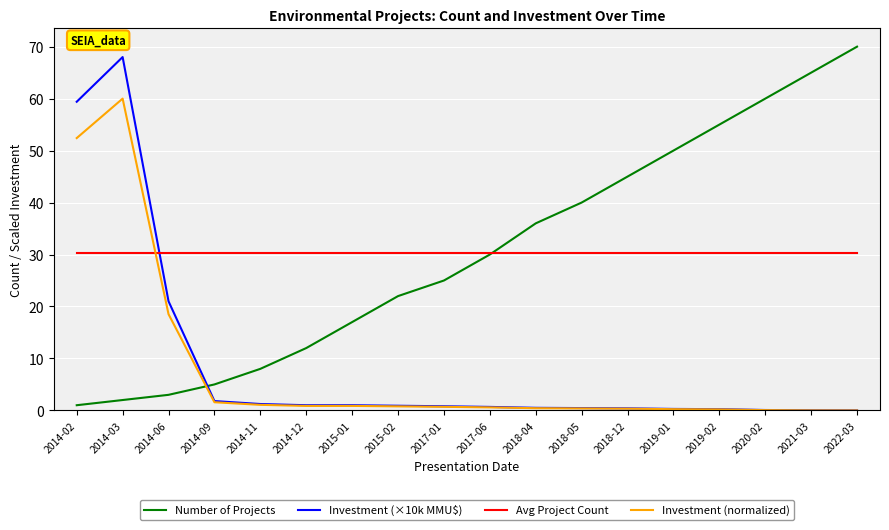

What are all the series names shown in the legend?

Number of Projects, Investment (×10k MMU$), Avg Project Count, Investment (normalized)